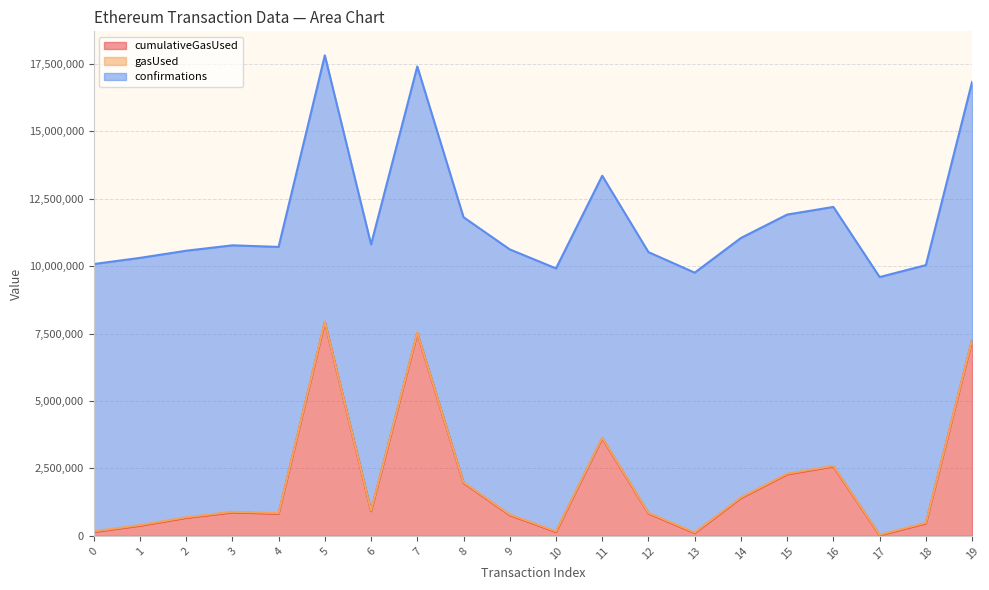

What is the total value across all series at 16?

12190253